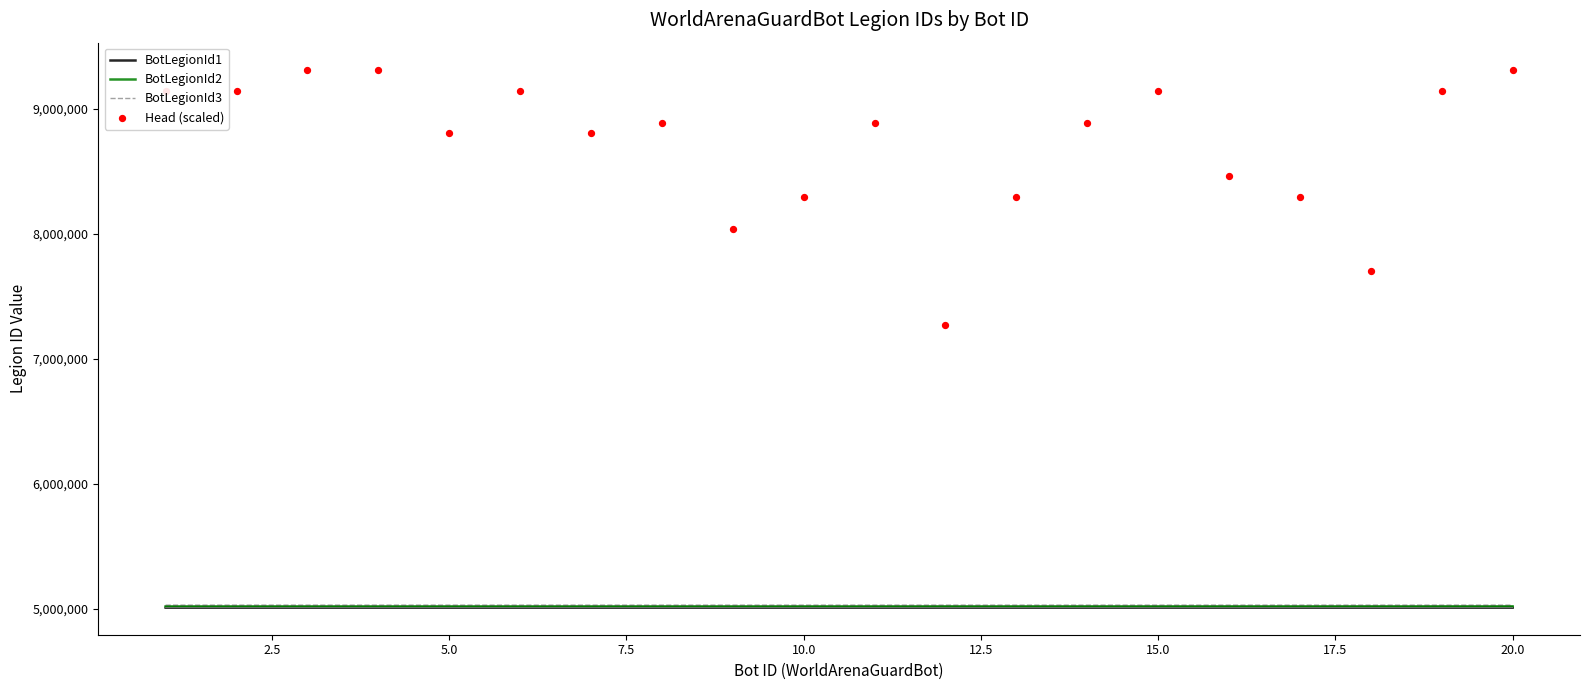

Which series contains the highest Y value?

Head (scaled)